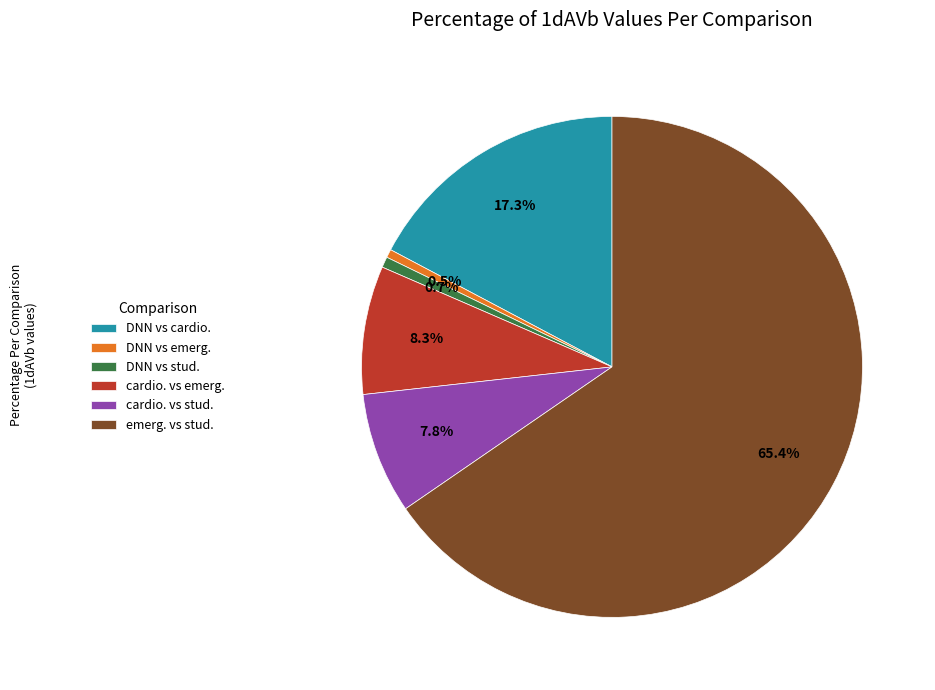

What percentage is NOT represented by emerg. vs stud.?

34.6%